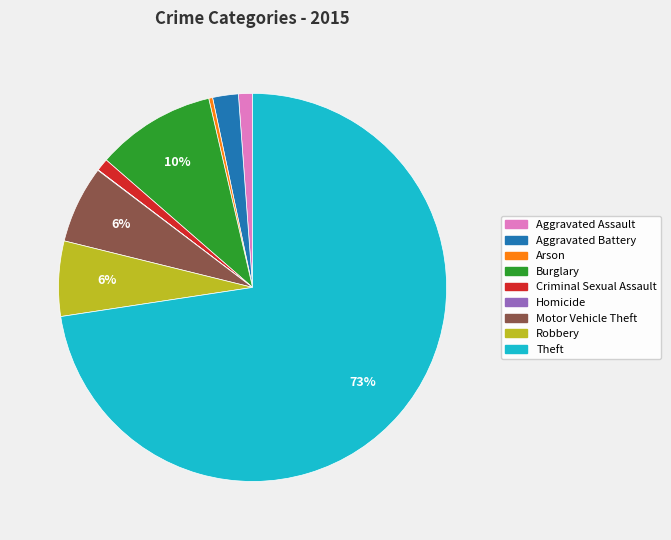

To the nearest percent, what is the average slice percentage?

11%